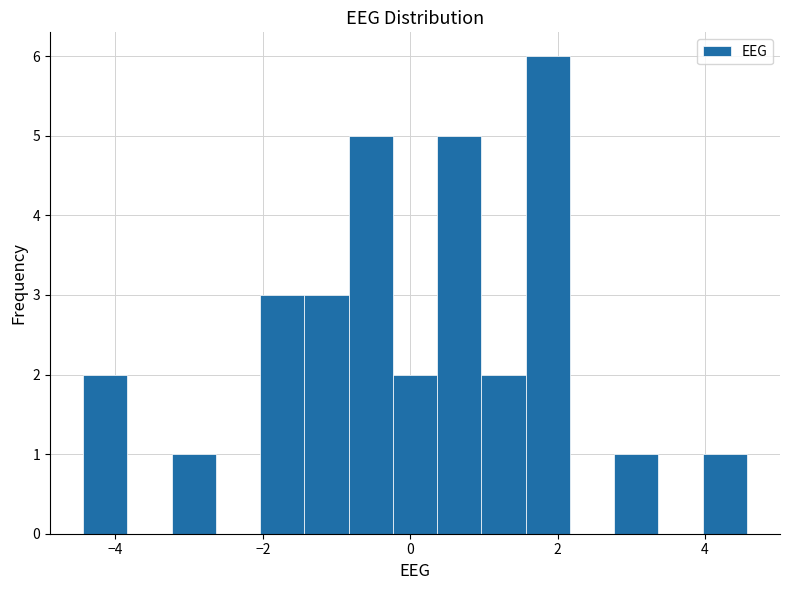

Around what value on the x-axis is the tallest bar? Give the approximate position of its centre, as read against the axis.

1.8